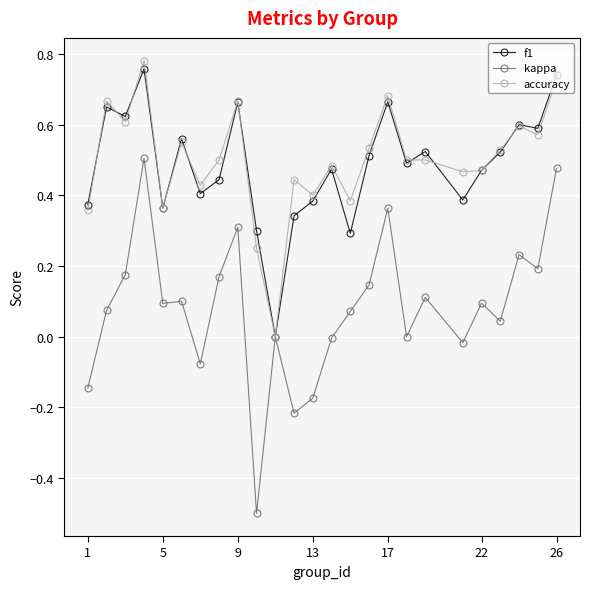

True or false: accuracy has more than 2 points higher than both neighbors.

True